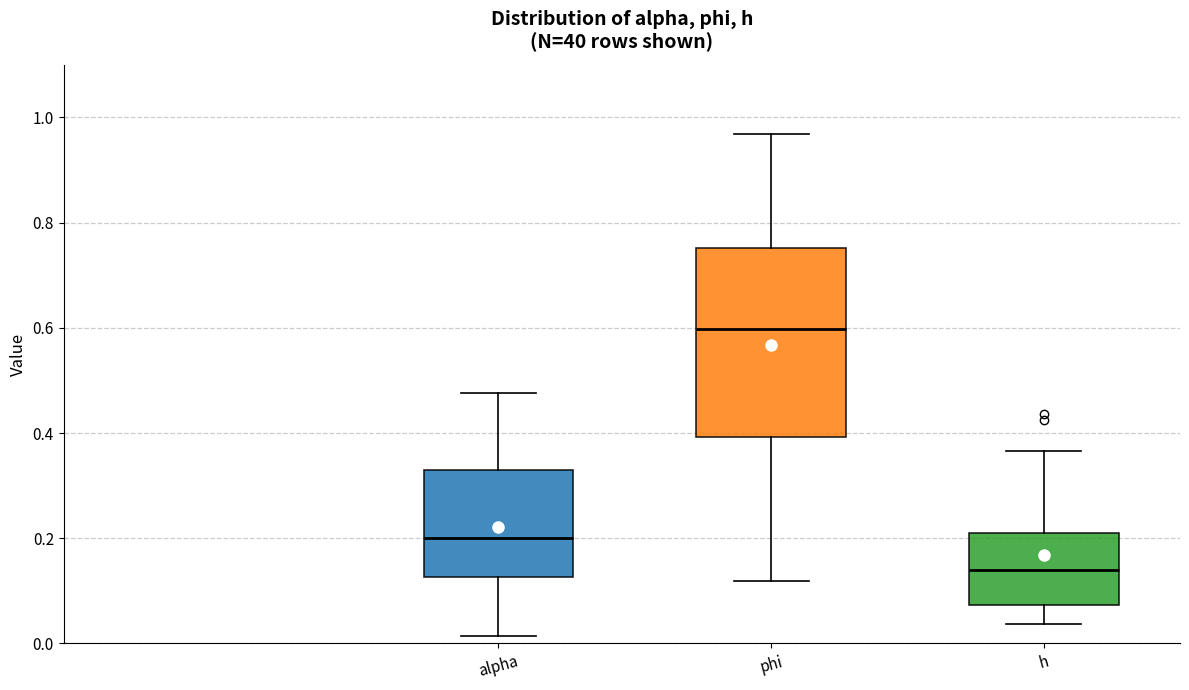

Which box is the tallest, from its lower edge to its upper edge?

phi